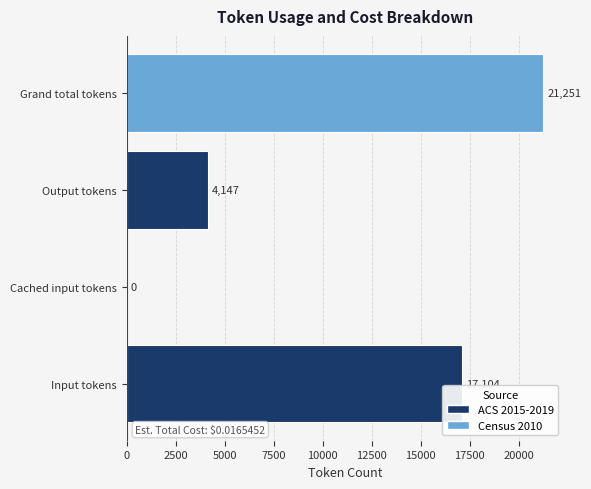

Which has a higher value, Input tokens or Cached input tokens?

Input tokens